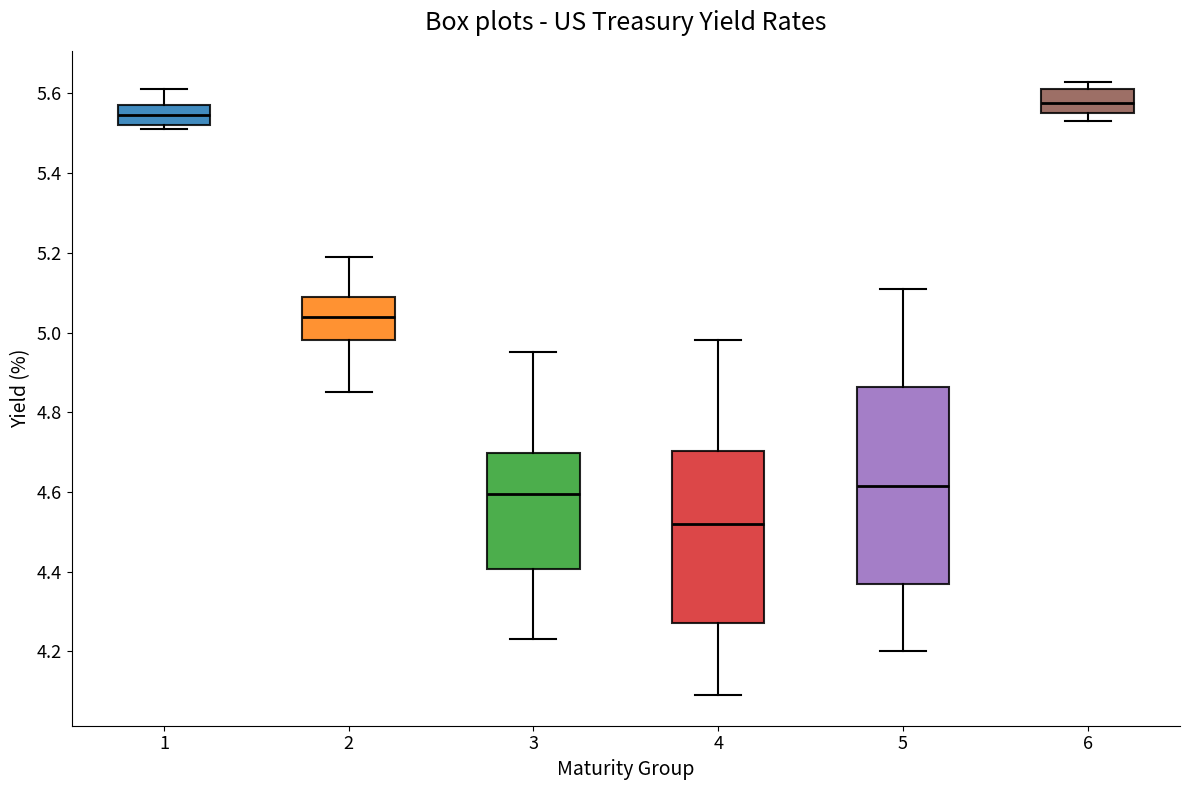

Reading left to right, transcribe this box plot: for each box, give where its median line is, the range the box spans, and where its two whiskers end, as read against the y-axis. The values are not printed on the chart, so give them approximately, as read against the axis.

1: median 5.54, box 5.52 to 5.58, whiskers 5.52 (just below the box's lower edge) to 5.62
2: median 5.04, box 4.98 to 5.10, whiskers 4.86 to 5.20
3: median 4.60, box 4.40 to 4.70, whiskers 4.24 to 4.96
4: median 4.52, box 4.28 to 4.70, whiskers 4.10 to 4.98
5: median 4.62, box 4.36 to 4.86, whiskers 4.20 to 5.12
6: median 5.58, box 5.56 to 5.62, whiskers 5.54 to 5.64